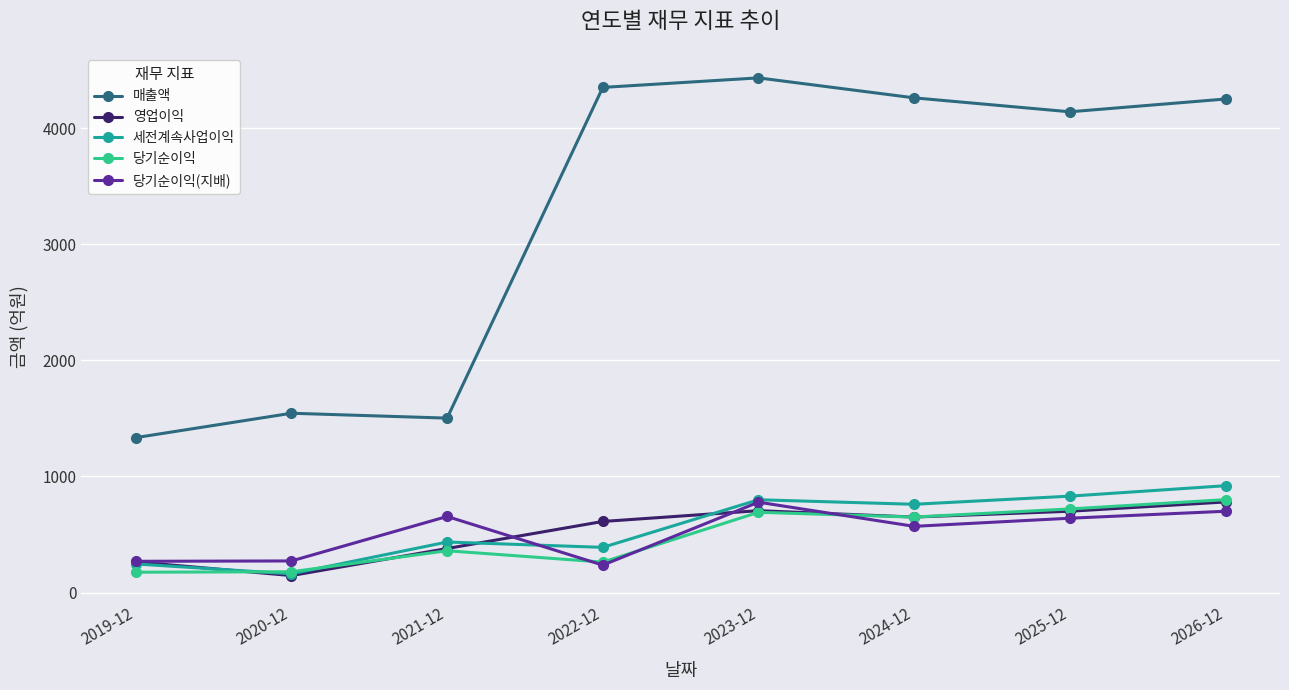

Which category has the lowest value in the 매출액 series?

2019-12